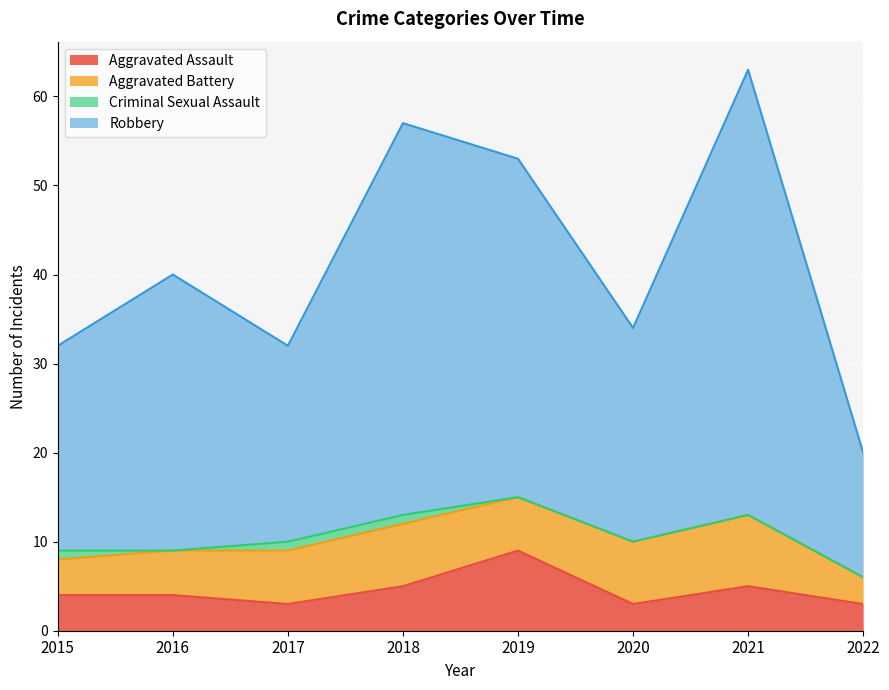

In Robbery, how many points are lower than both neighbors (excluding endpoints)?

2